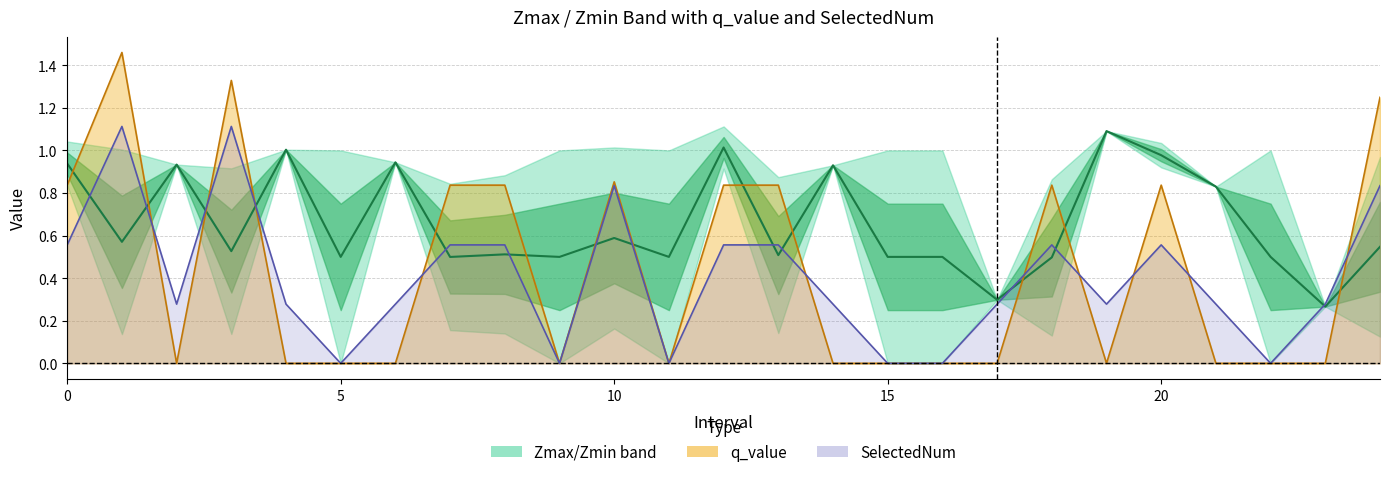

Which series has the largest range (max minus min)?

q_value line